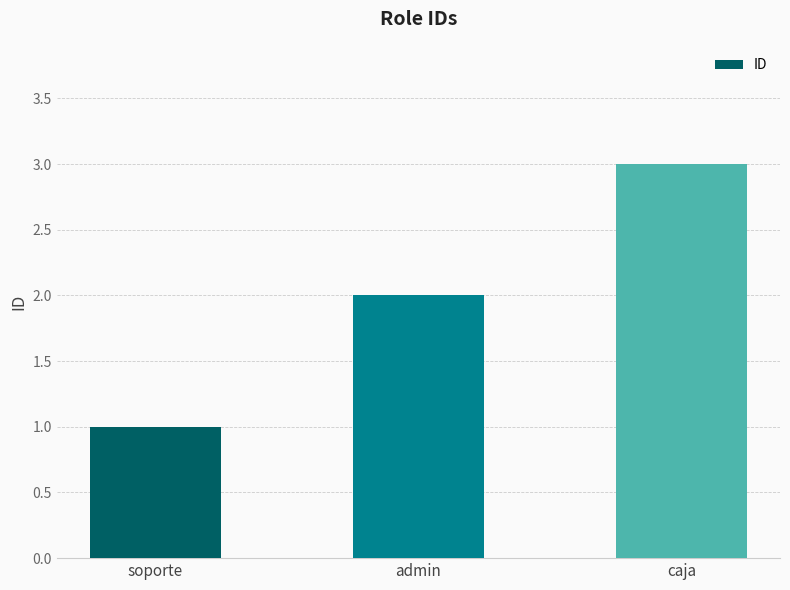

Reading left to right, list all the values displayed in this chart.

1	2	3